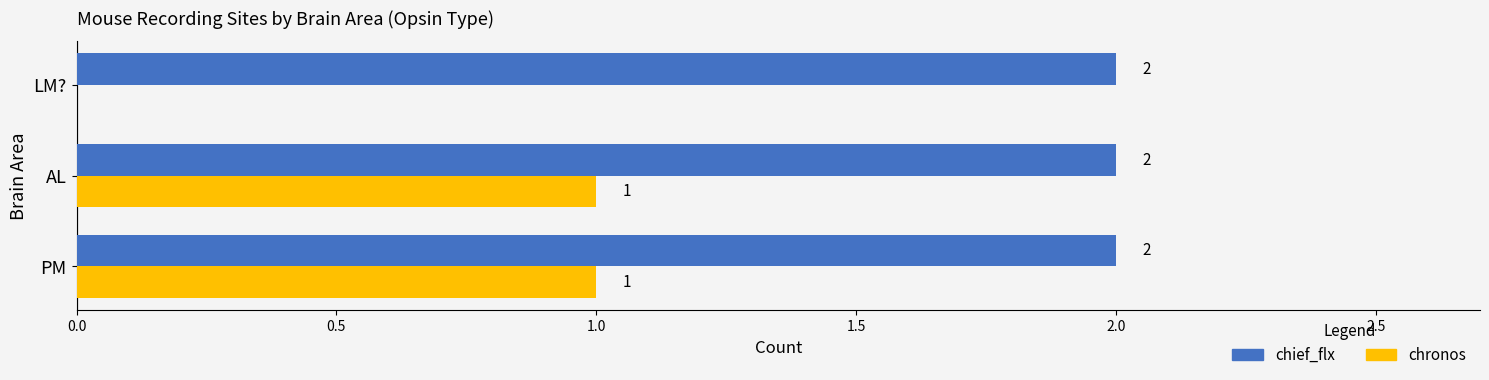

Where is chronos nearest to the value 0?

LM?